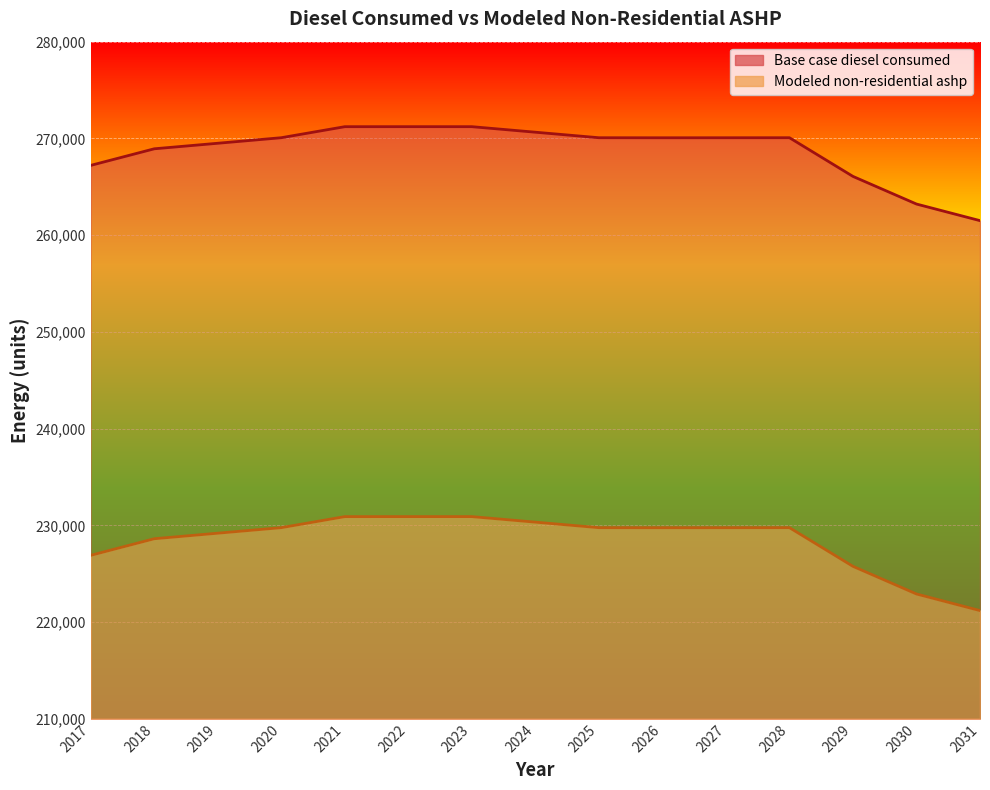

Reading right to left, list all the values displayed in this chart.

Base case diesel consumed: 261498.0	263213.0	266071.0	270070.0	270067.0	270064.0	270069.0	270640.0	271212.0	271213.0	271211.0	270071.0	269498.0	268925.0	267211.0
Modeled non-residential ashp: 221184.8	222899.8	225757.8	229756.8	229753.8	229750.8	229755.8	230326.8	230898.8	230899.8	230897.8	229757.8	229184.8	228611.8	226897.8